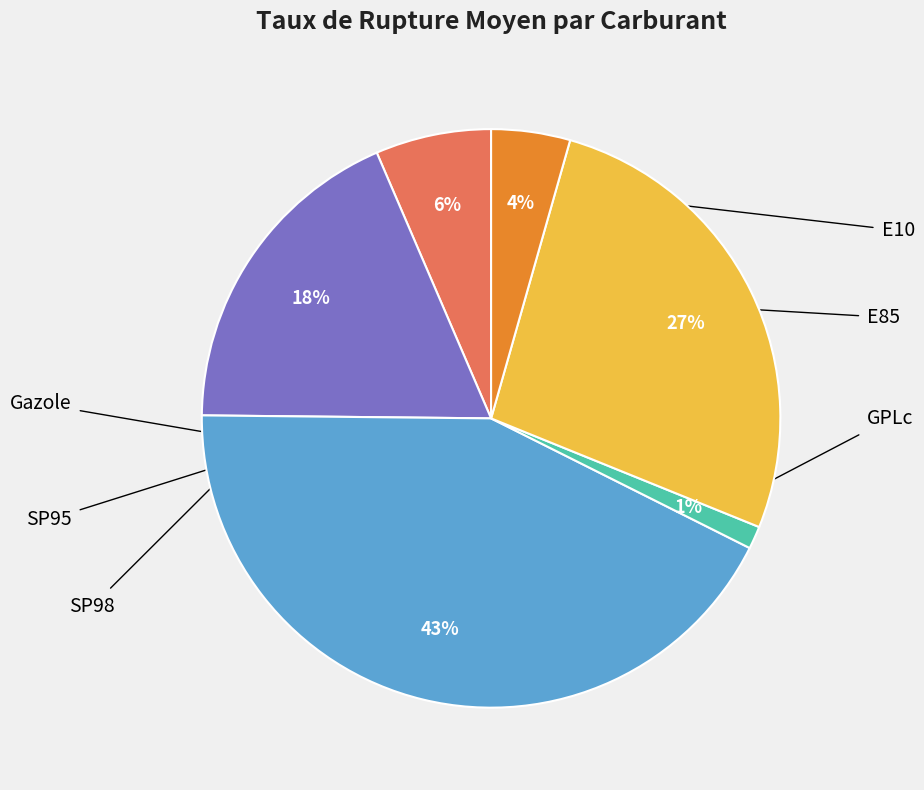

The E10 slice represents 1% of the pie. True or false?

False